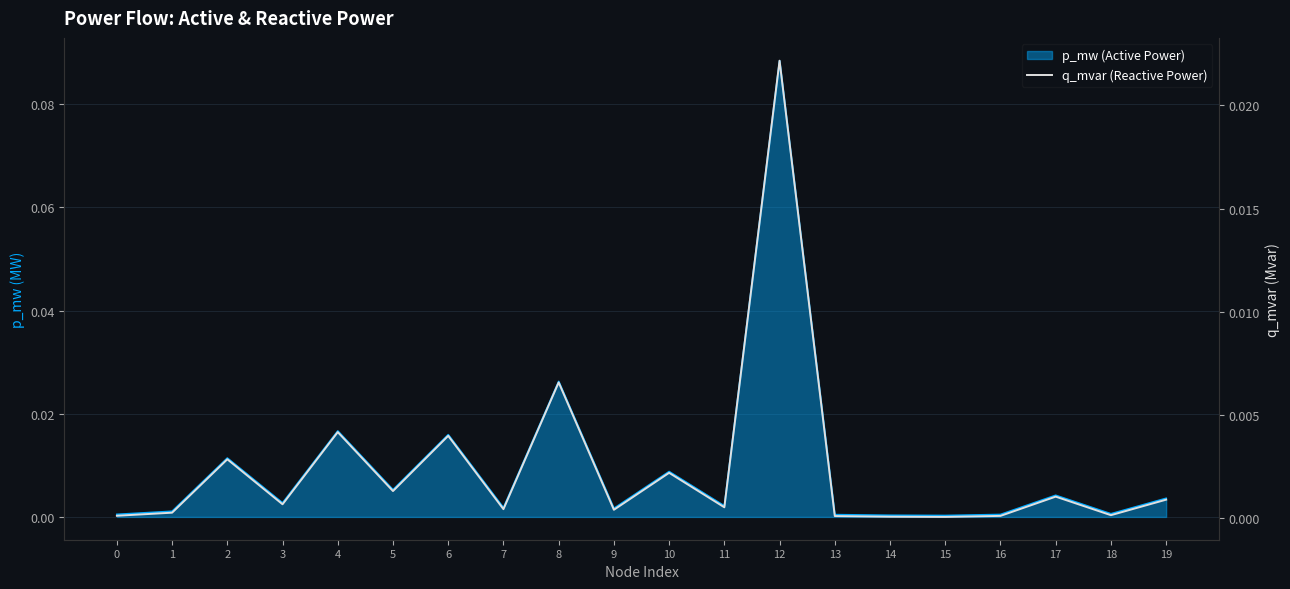

Which category has the highest value across all series?

12